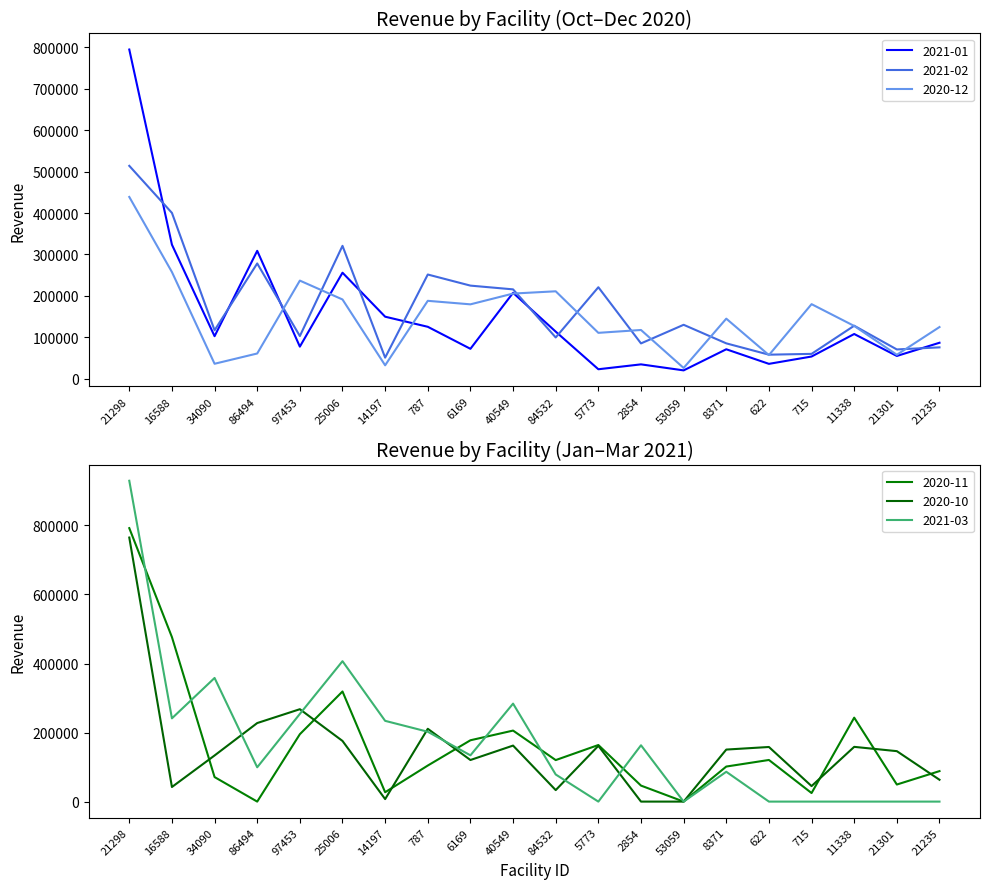

True or false: 2020-11 has a value of 545480.4 at 25006.

False